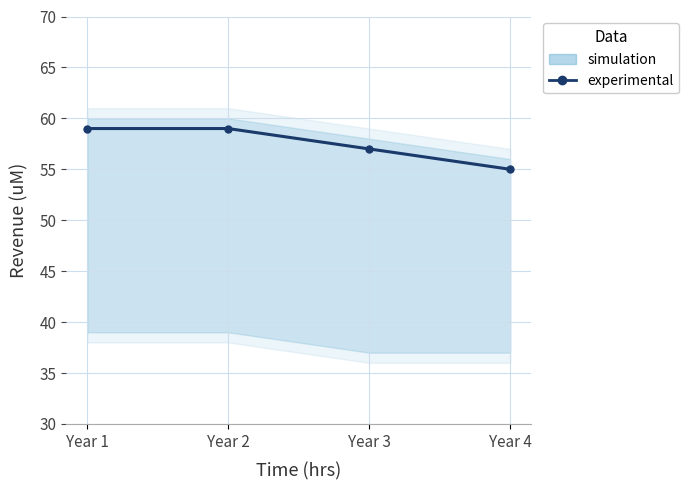

Reading right to left, list all the values displayed in this chart.

Year 4=55	Year 3=57	Year 2=59	Year 1=59